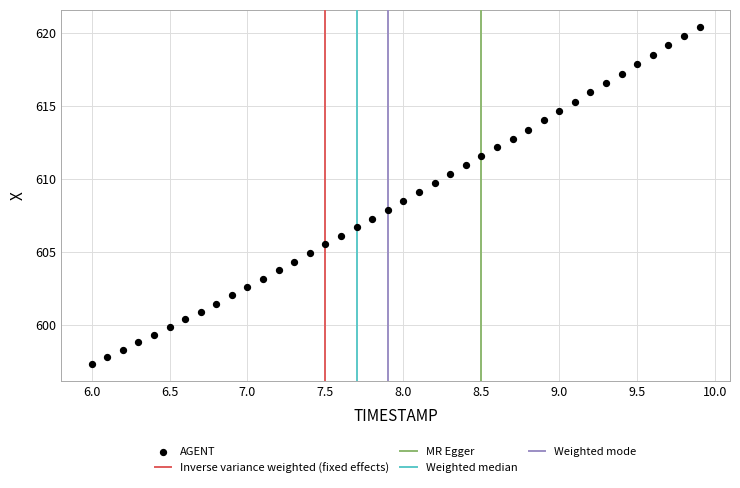

What is the range of Y values (max minus min)?

23.1